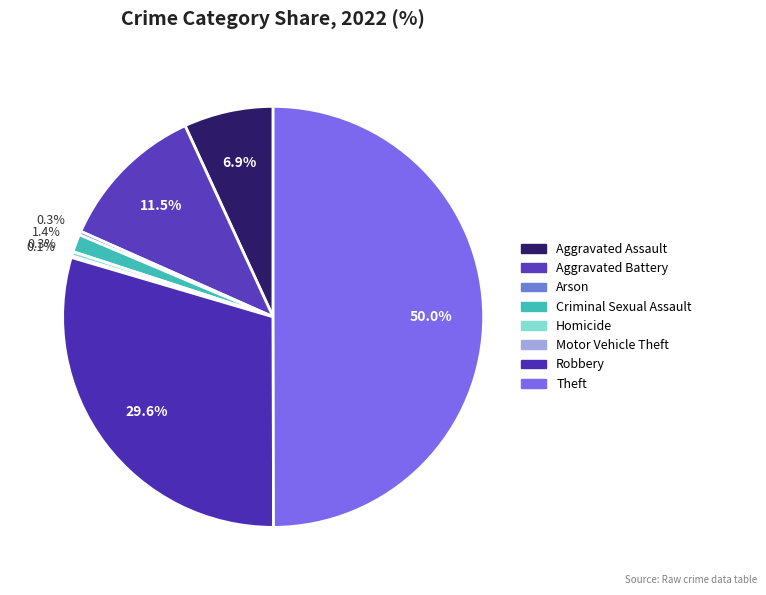

What percentage is NOT represented by Motor Vehicle Theft?

99.9%